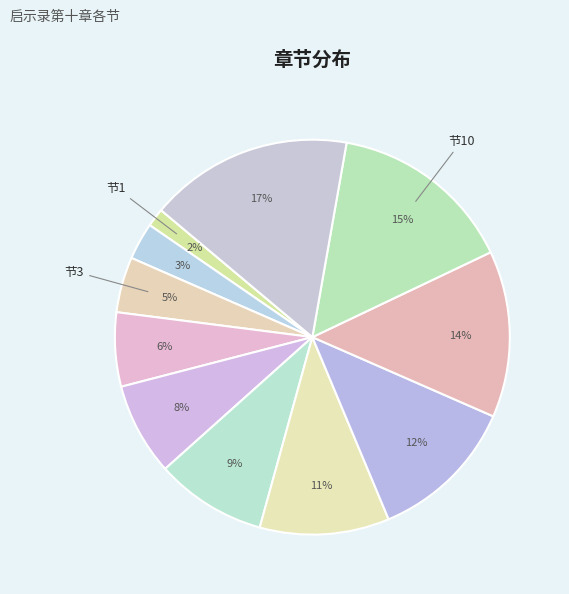

To the nearest percent, what is the difference between the largest and smallest slice percentages?

15%